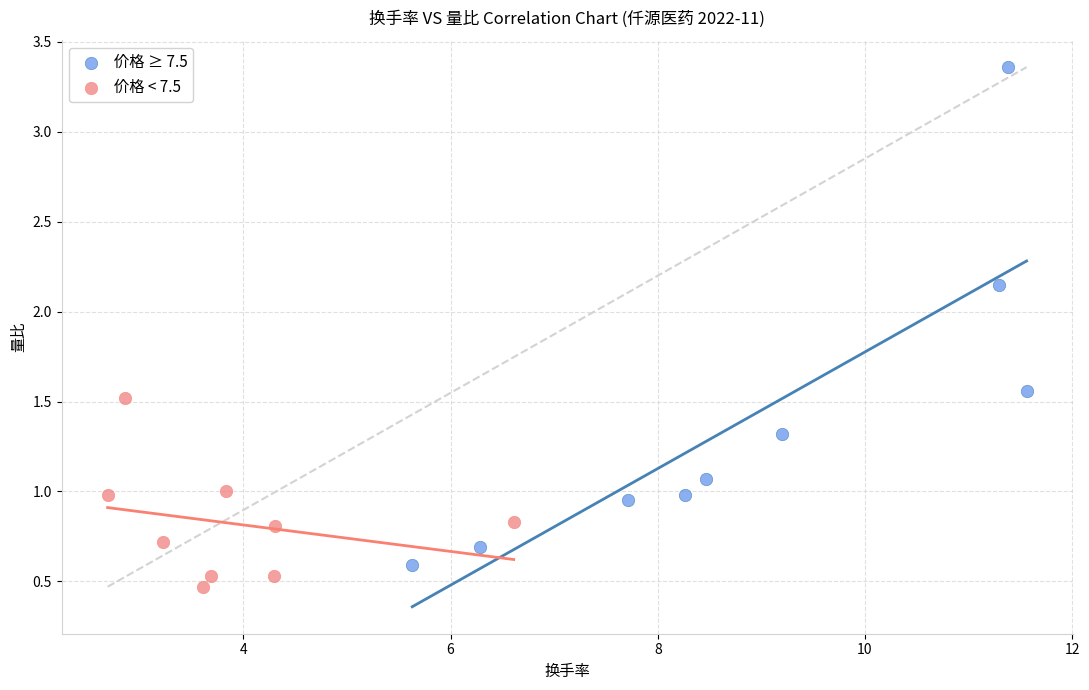

Which series contains the highest Y value?

价格 ≥ 7.5